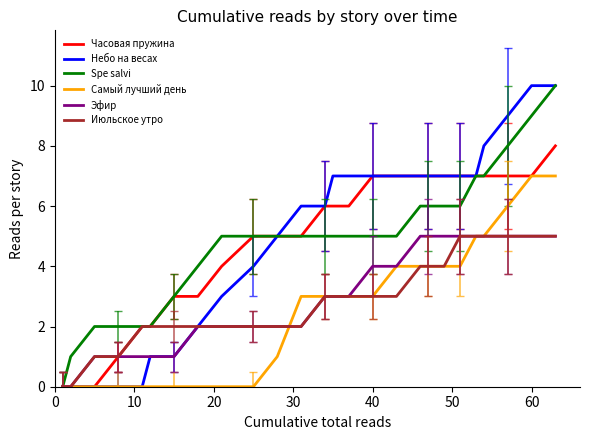

What is the maximum value for Эфир?

5